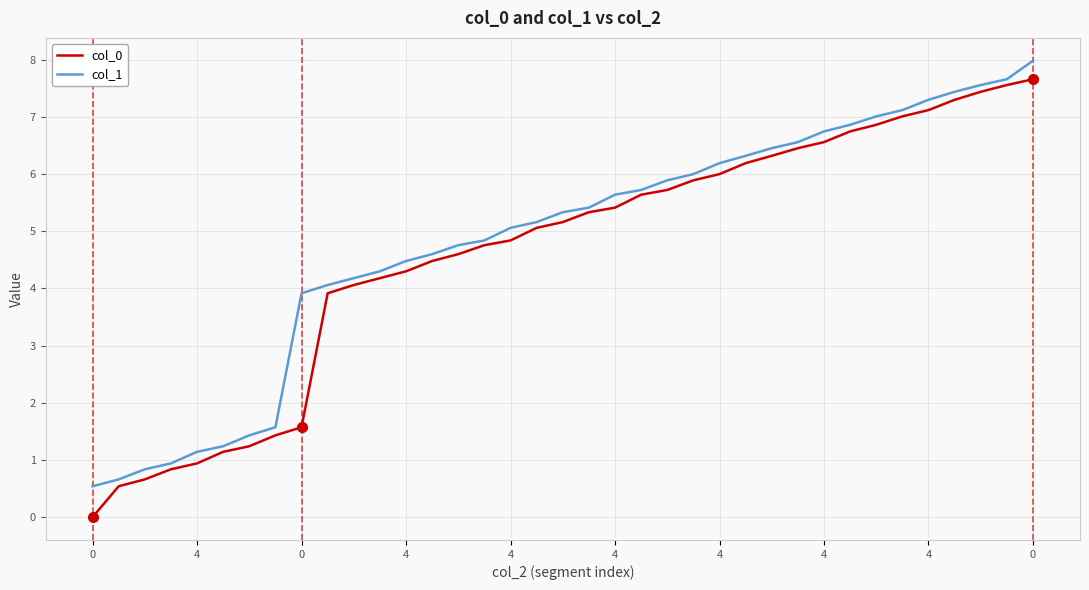

What is the maximum value shown in the chart?

8.0